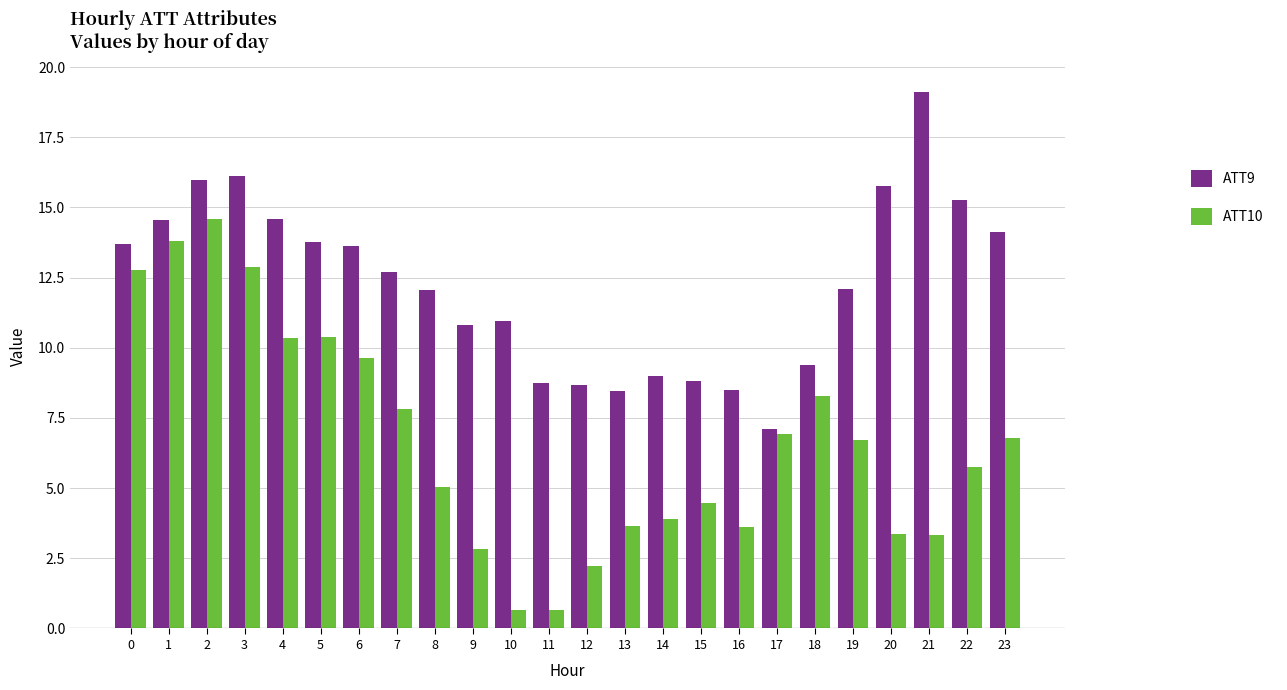

True or false: ATT10 has a value of 3.3 at 21.

True